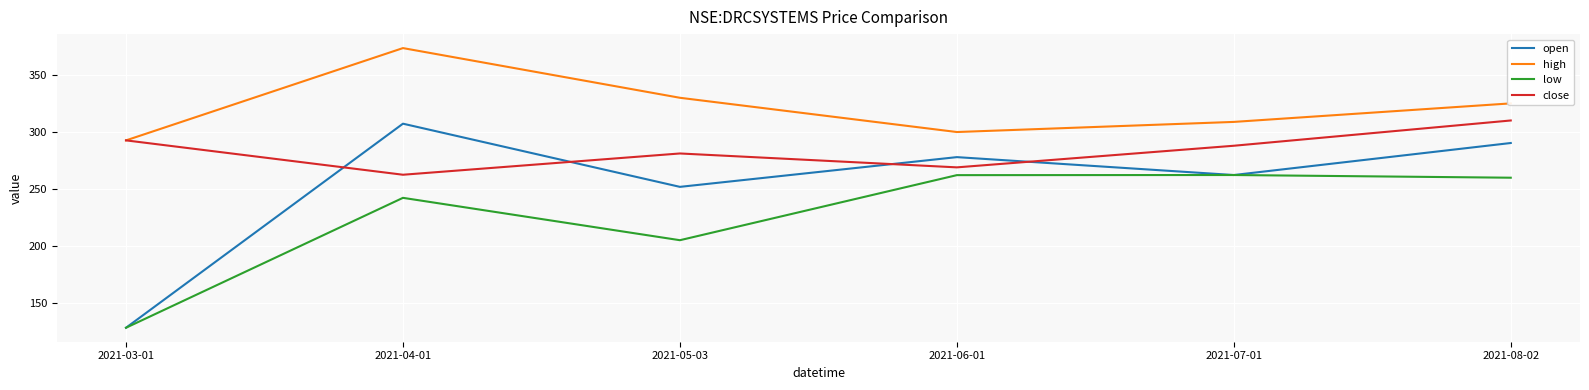

True or false: high and open cross at least once.

False